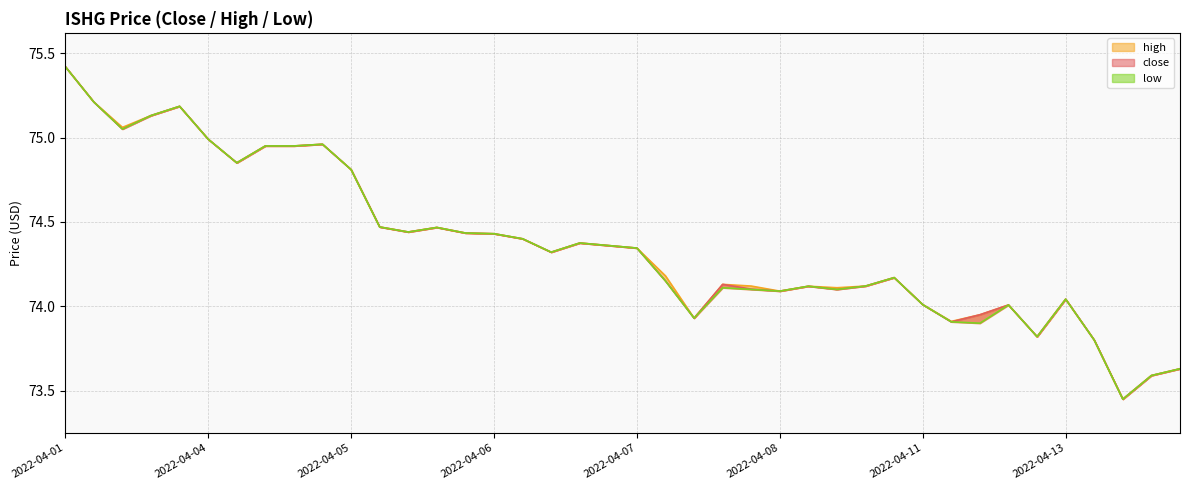

What is the difference between the maximum and minimum values in the close series?

2.0